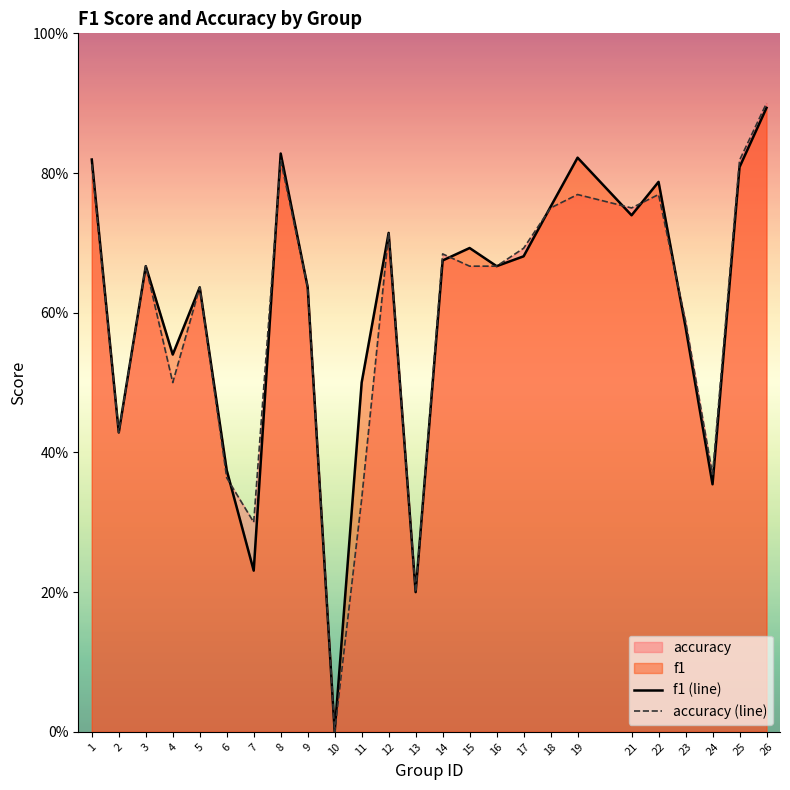

True or false: f1 (line) and accuracy (line) cross at least once.

True